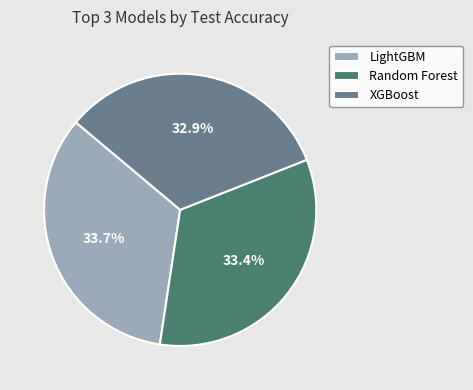

Approximately how many times larger is the value at Random Forest compared to XGBoost?

1.0